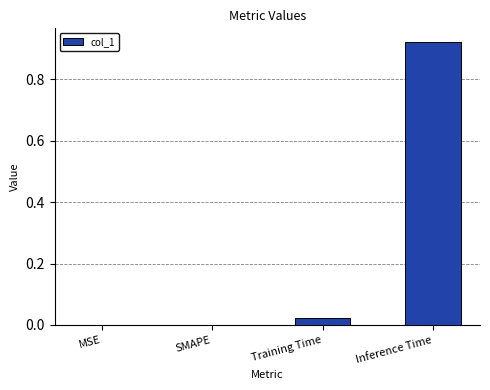

Which category has the highest value across all series?

Inference Time